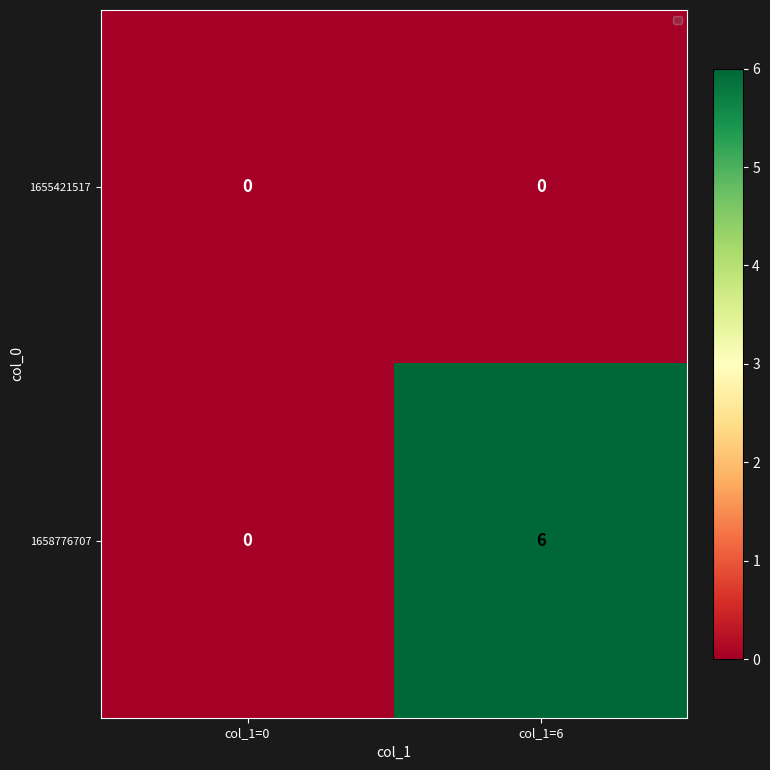

How many distinct data groups are displayed?

2